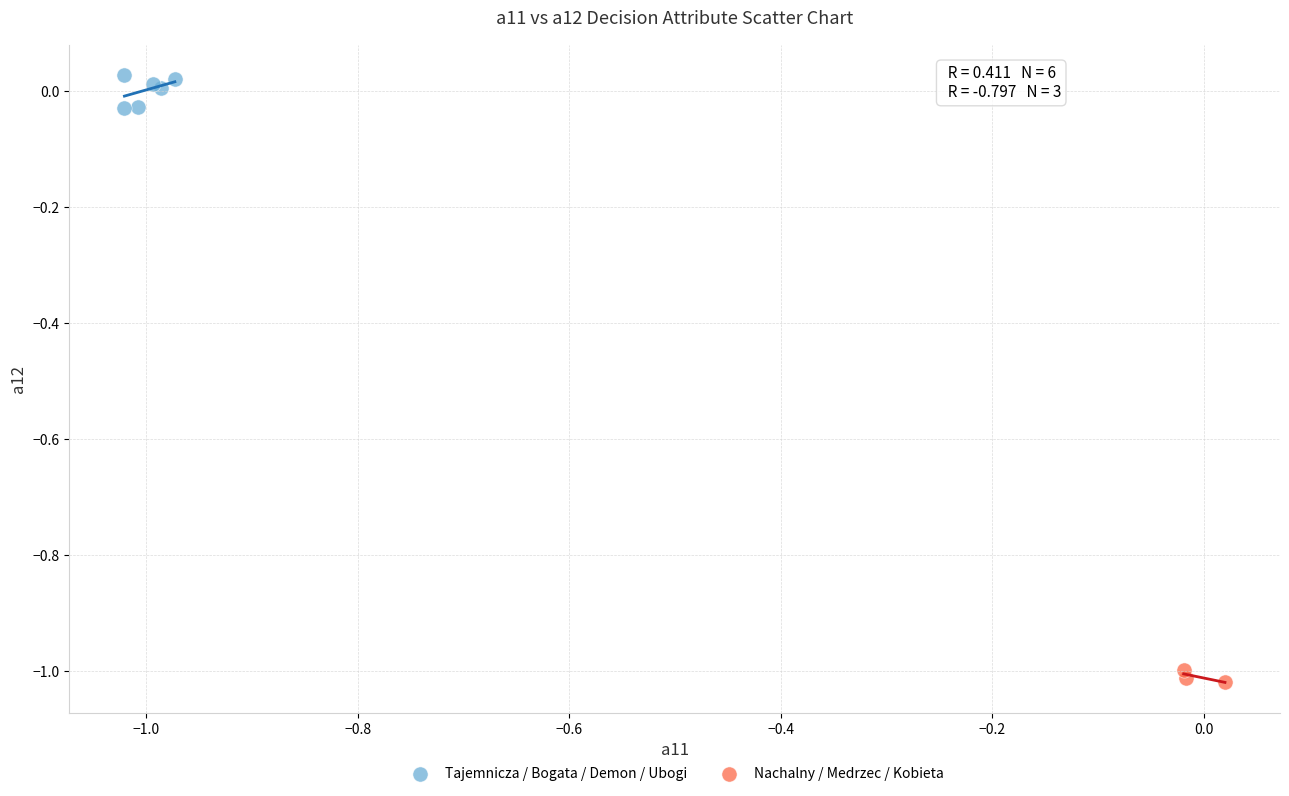

Which series contains the lowest Y value?

Nachalny / Medrzec / Kobieta